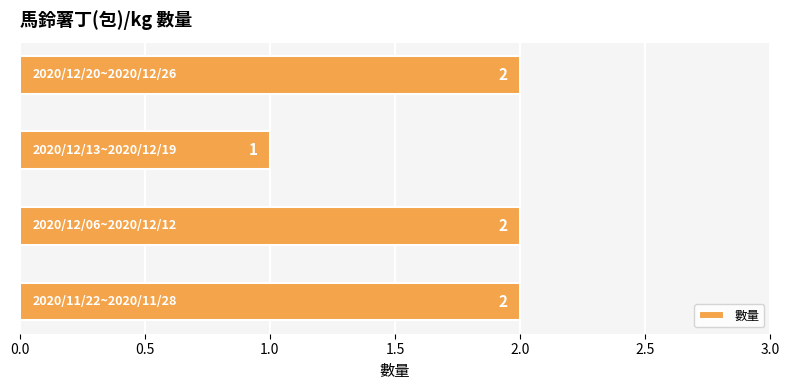

Count the values in the range 2 to 3.

3